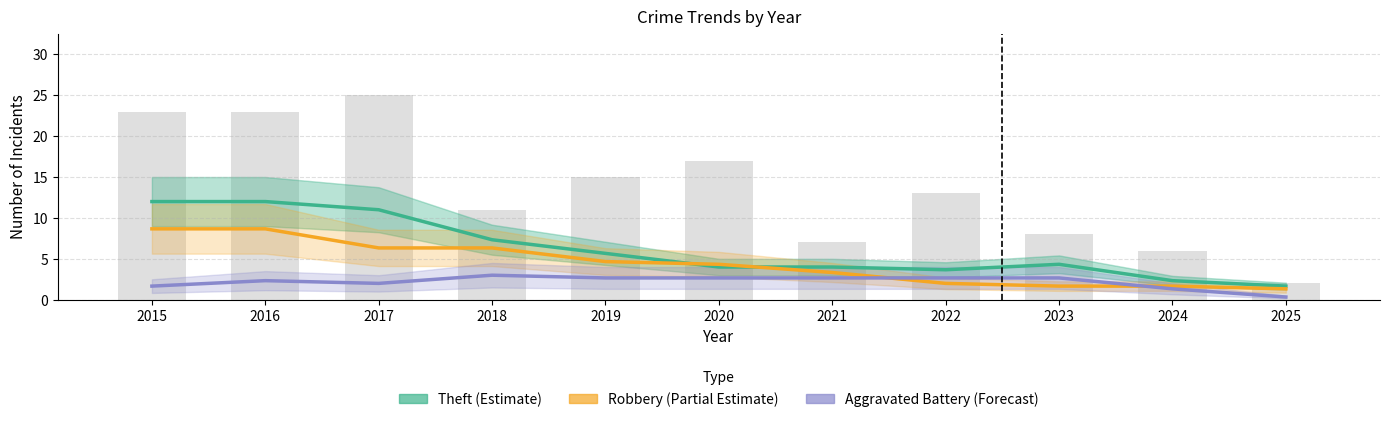

Count the number of categories in the chart.

11